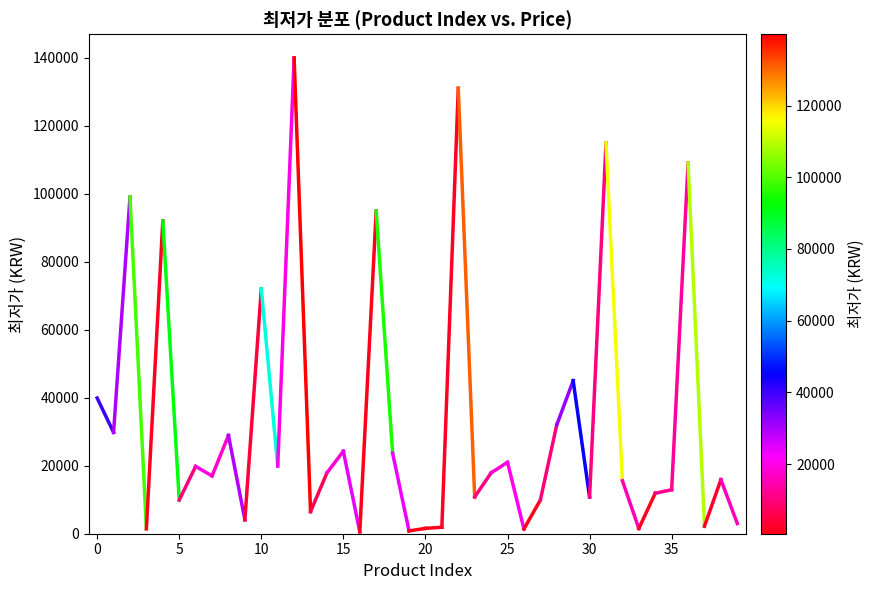

What is the sum of all values?

1312470